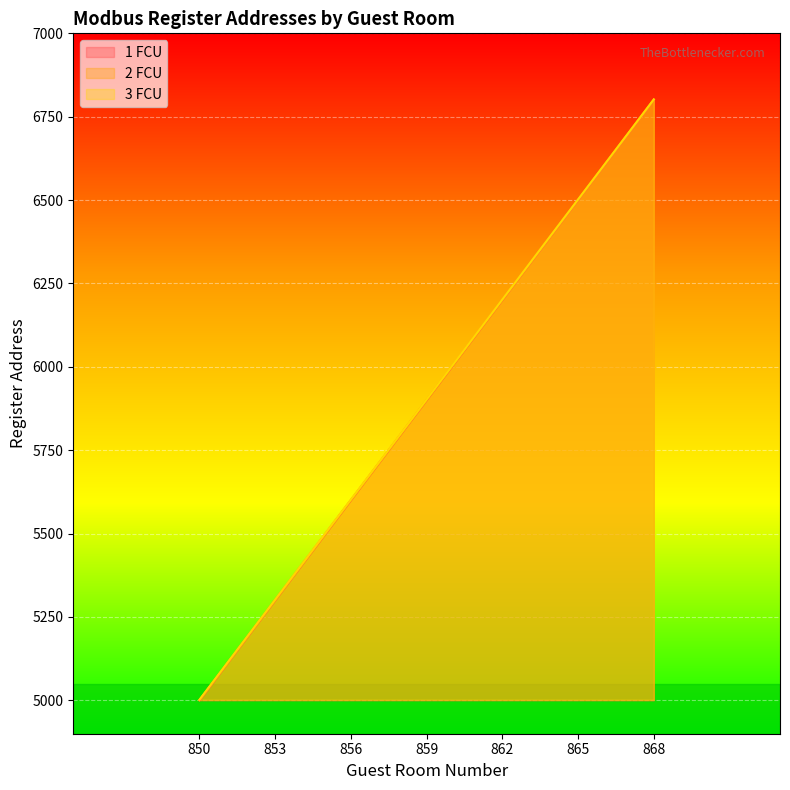

How many lines are shown in the chart?

3